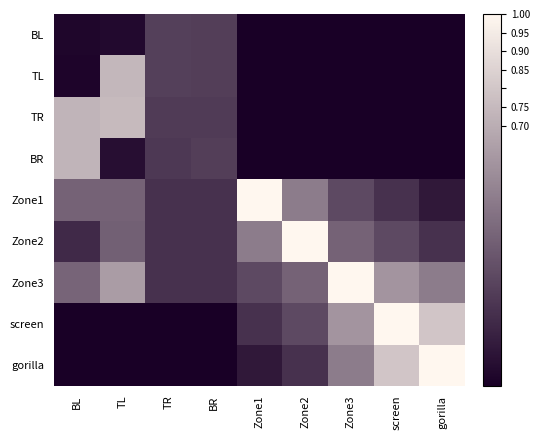

How many categories are shown in the chart?

9